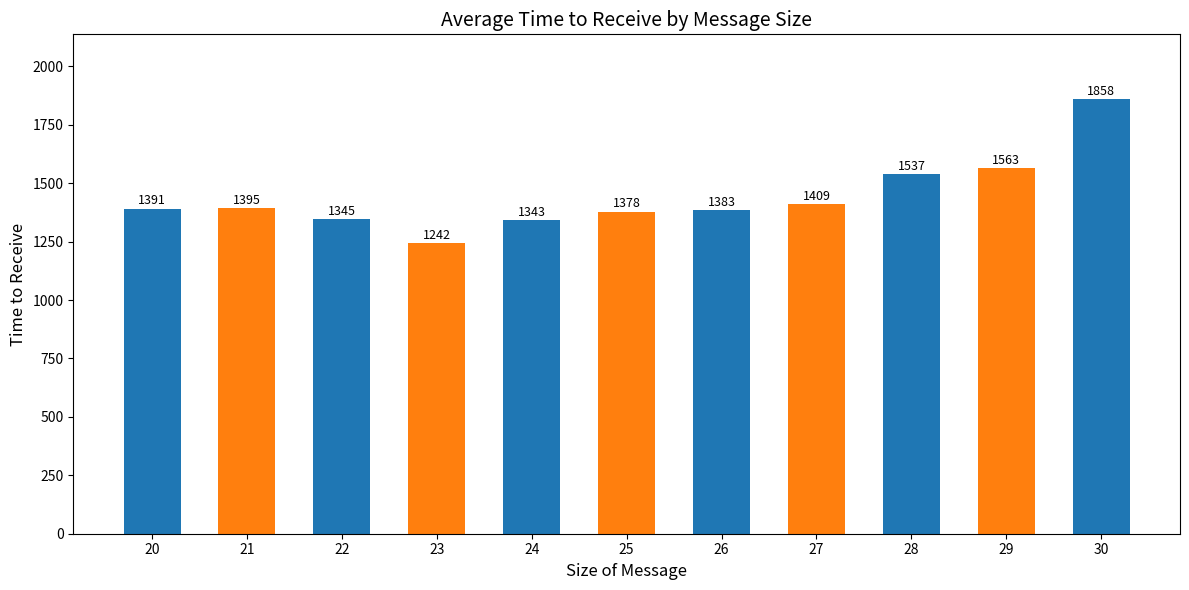

Is it true that the value at 24 is 1343?

True